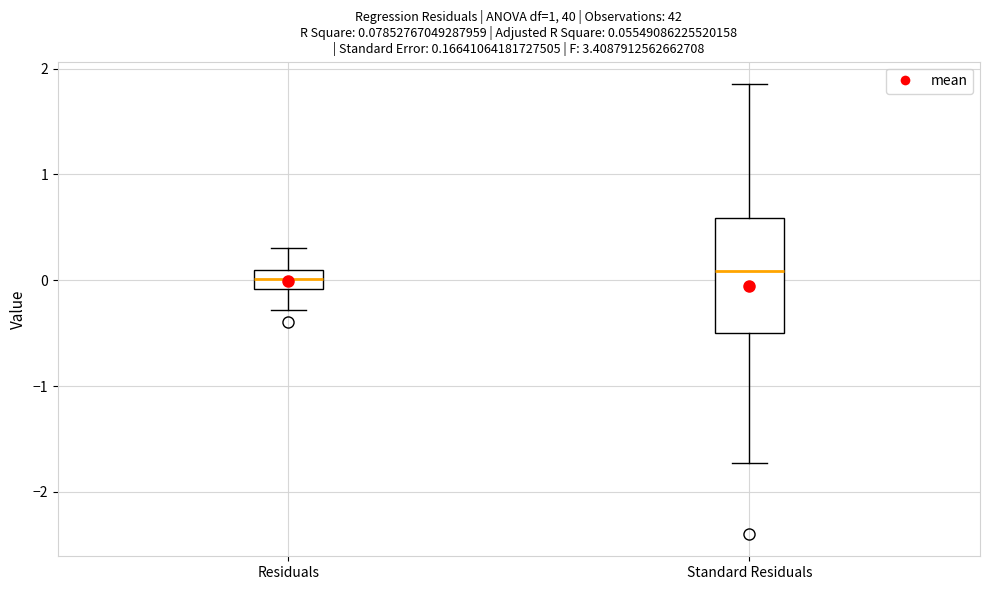

Which box is the tallest, from its lower edge to its upper edge?

Standard Residuals